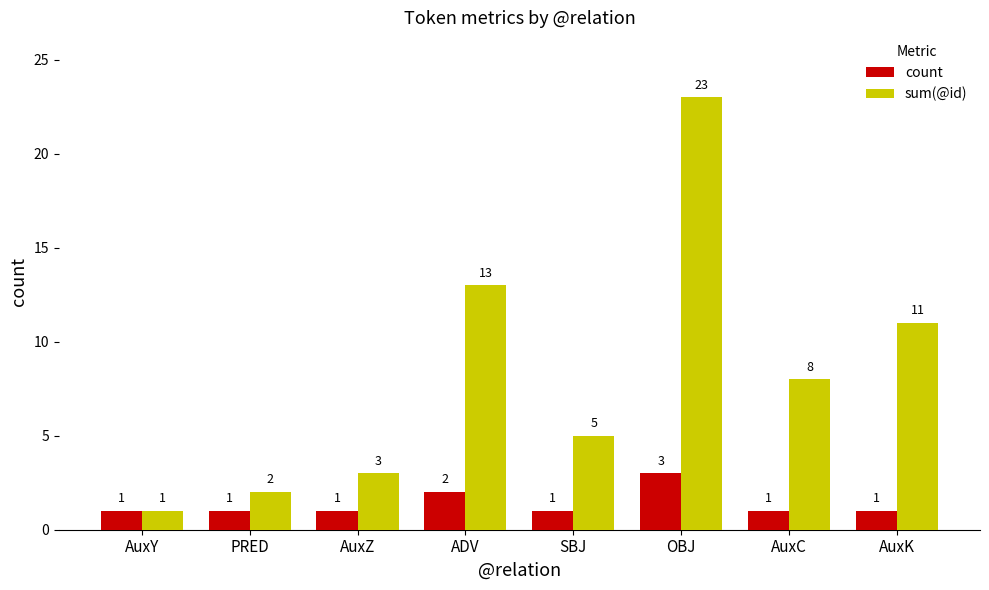

How many count values are between 1 and 2?

7